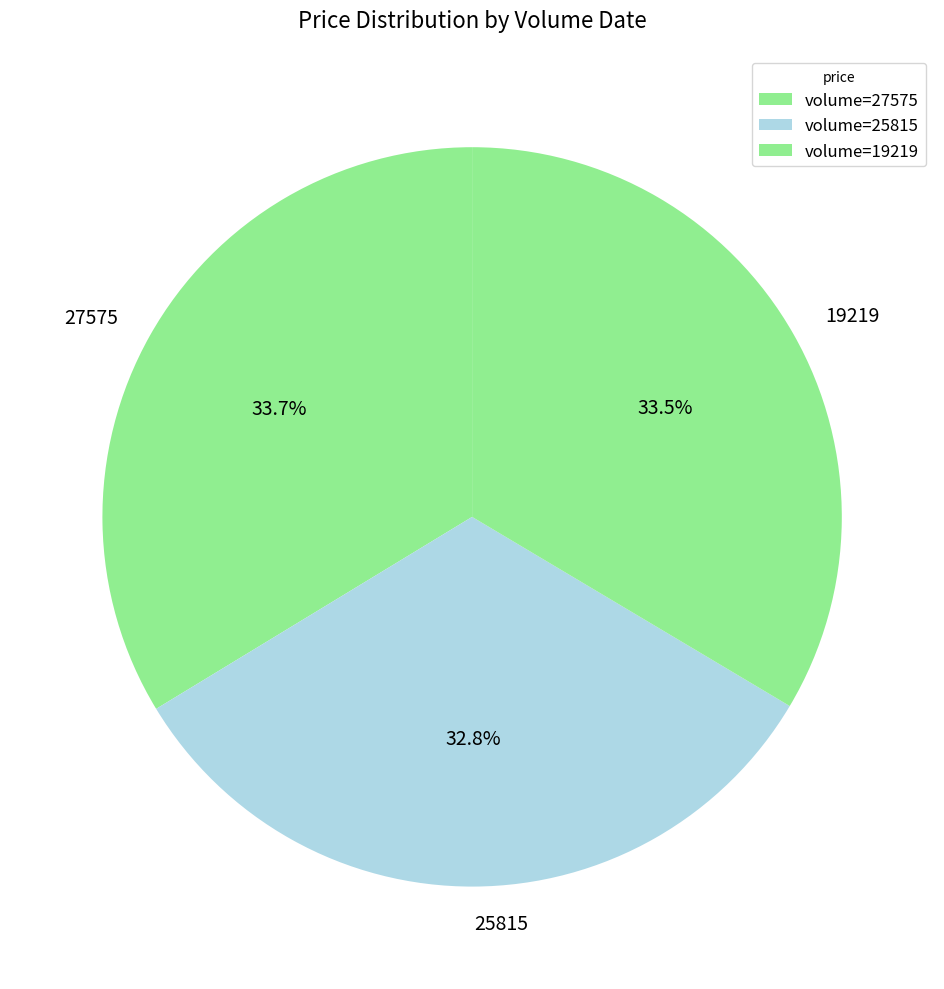

Approximately how many times larger is the value at 27575 compared to 19219?

1.0